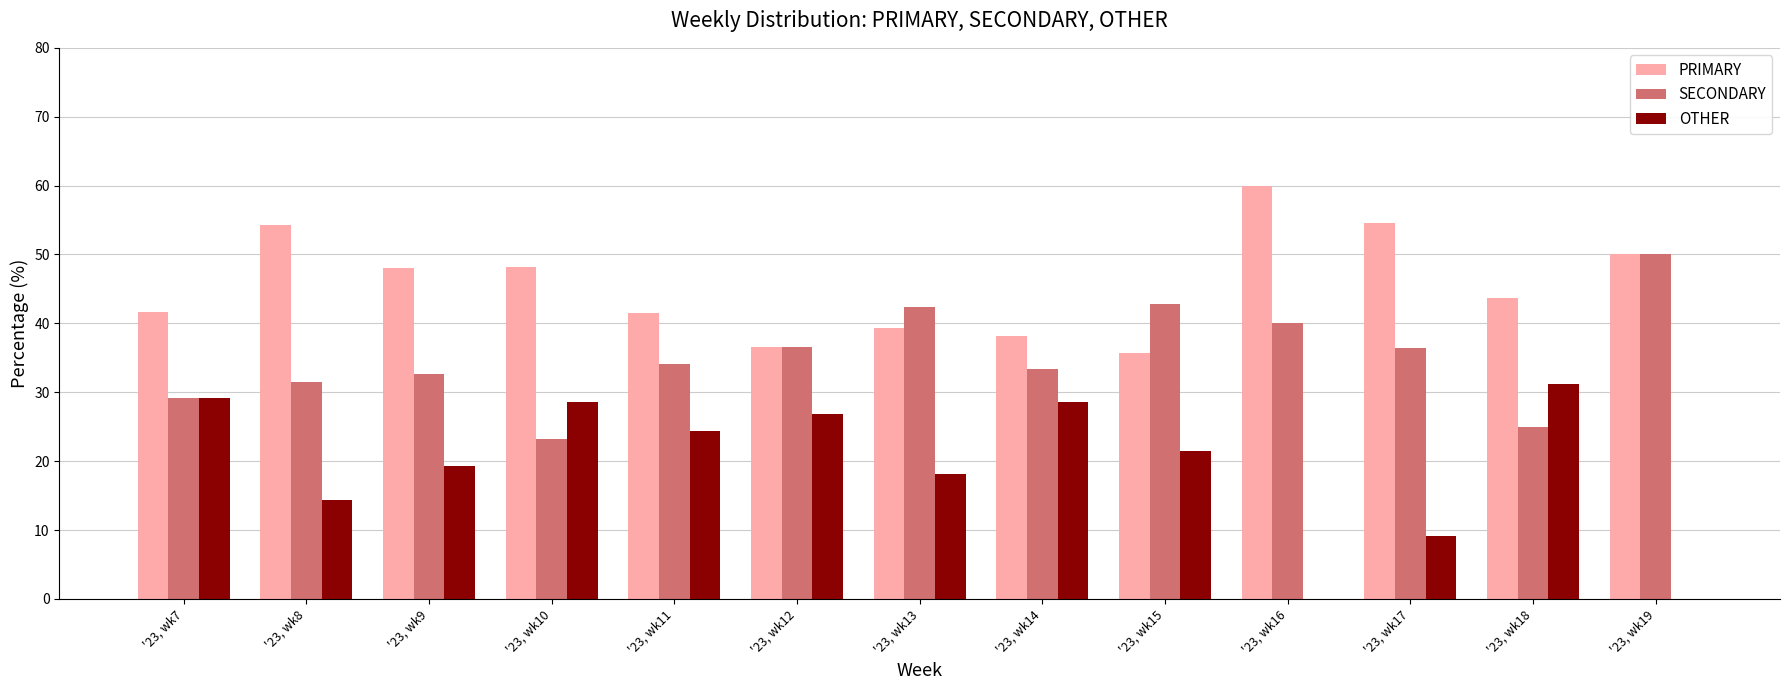

The SECONDARY series shows 42.4 at '23, wk13. True or false?

True